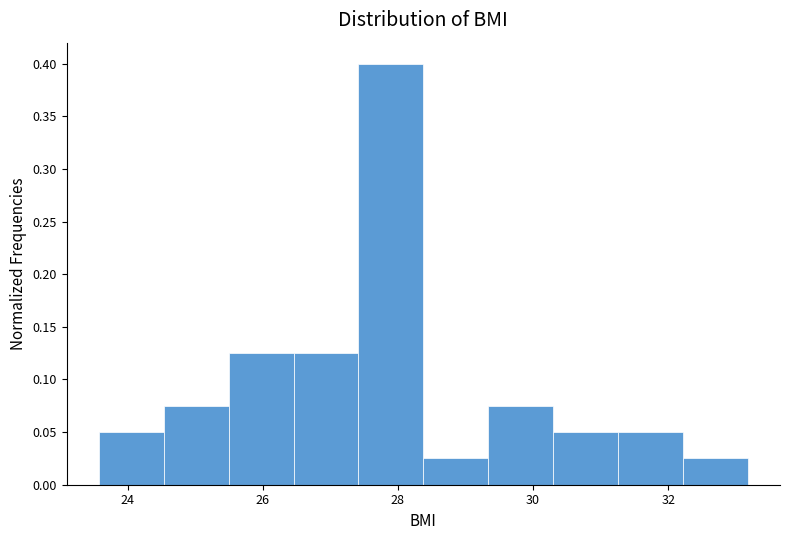

Over which range of the x-axis is the bar tallest?

27.4 to 28.4